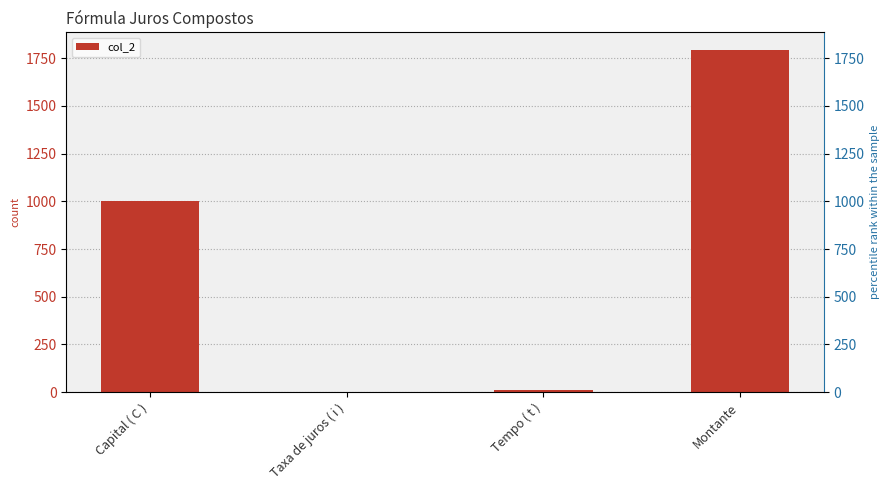

How many distinct data groups are displayed?

1